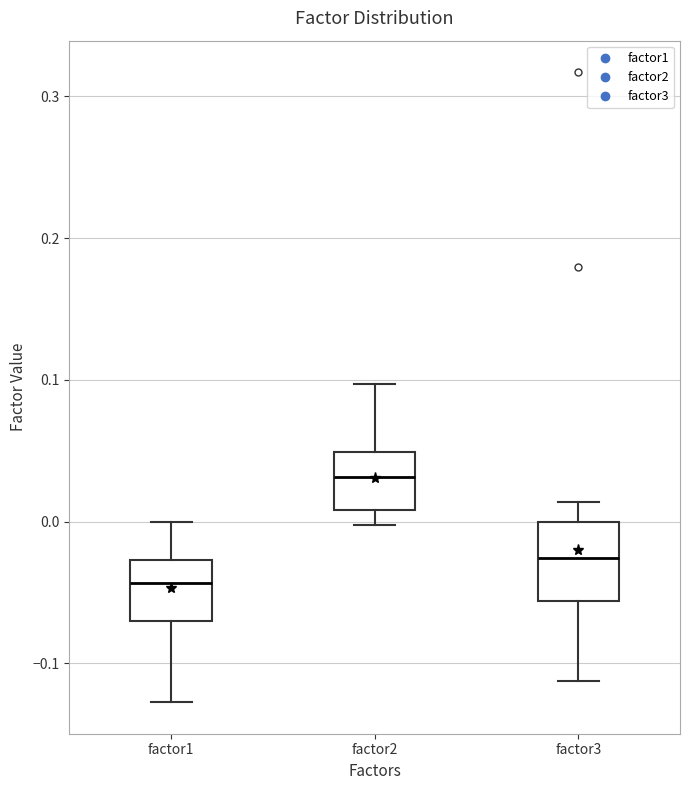

Reading left to right, transcribe this box plot: for each box, give where its median line is, the range the box spans, and where its two whiskers end, as read against the y-axis. The values are not printed on the chart, so give them approximately, as read against the axis.

factor1: median -0.04, box -0.07 to -0.03, whiskers -0.13 to 0.00
factor2: median 0.03, box 0.01 to 0.05, whiskers 0.00 to 0.10
factor3: median -0.03, box -0.06 to 0.00, whiskers -0.11 to 0.01